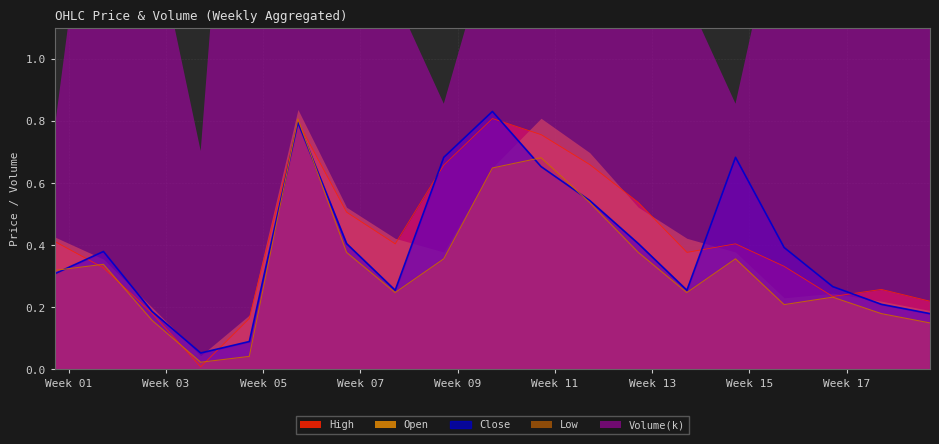

In Close, how many points are lower than both neighbors (excluding endpoints)?

3